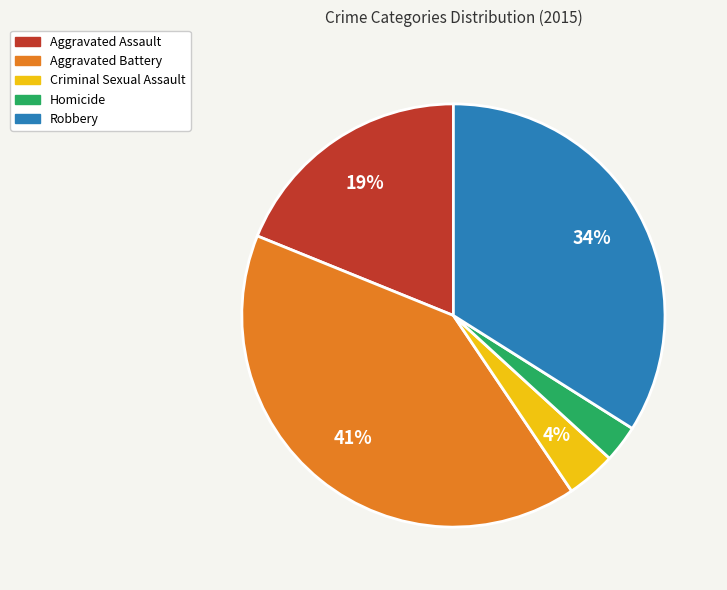

Is there any slice that represents more than half of the pie?

No